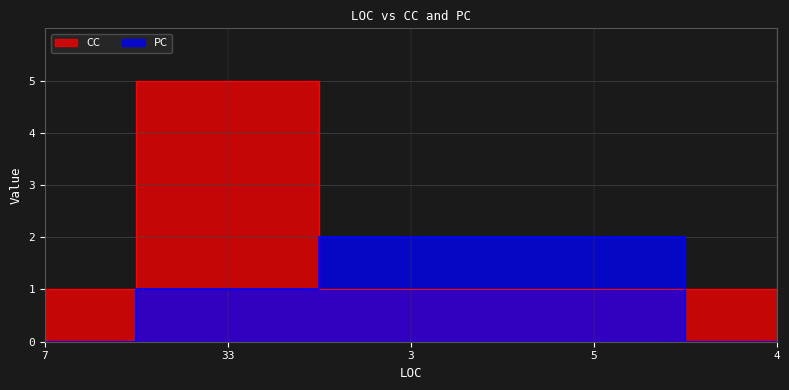

How many series are shown in this chart?

2